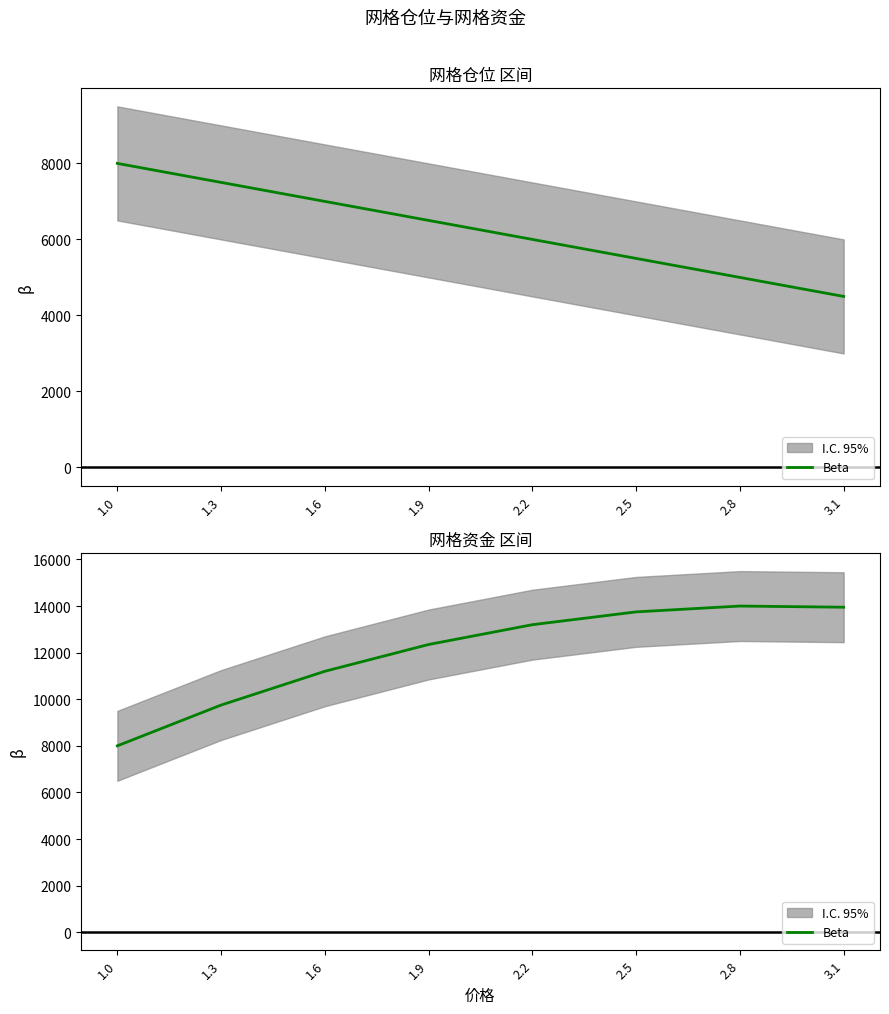

Approximately how many times larger is the value at 2.5 compared to 1.6?

1.2